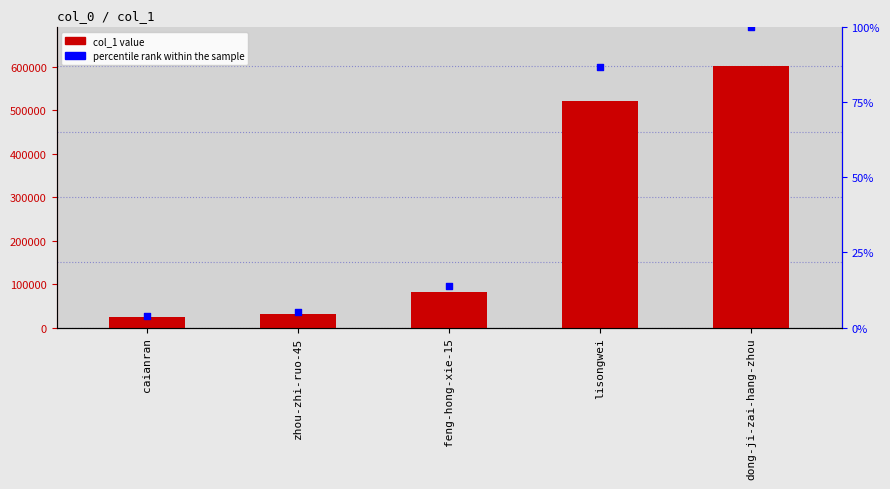

Is the value of col_1 at lisongwei greater than the value of percentile rank at caianran?

Yes